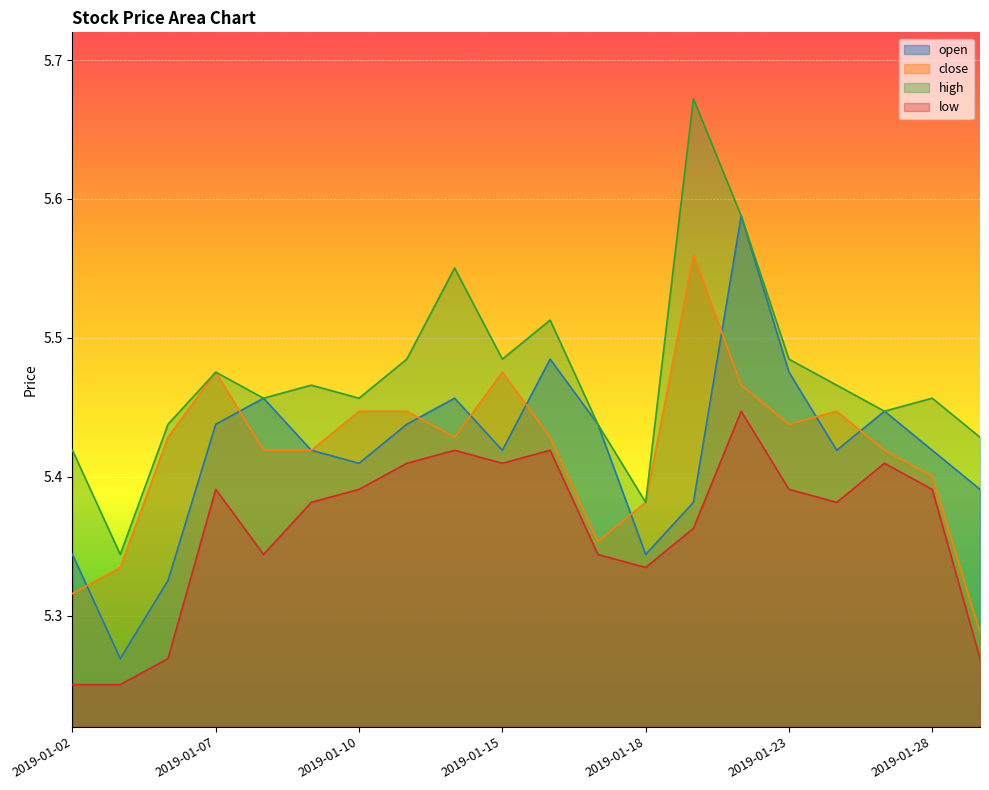

Which category has the lowest value in the low series?

2019-01-02